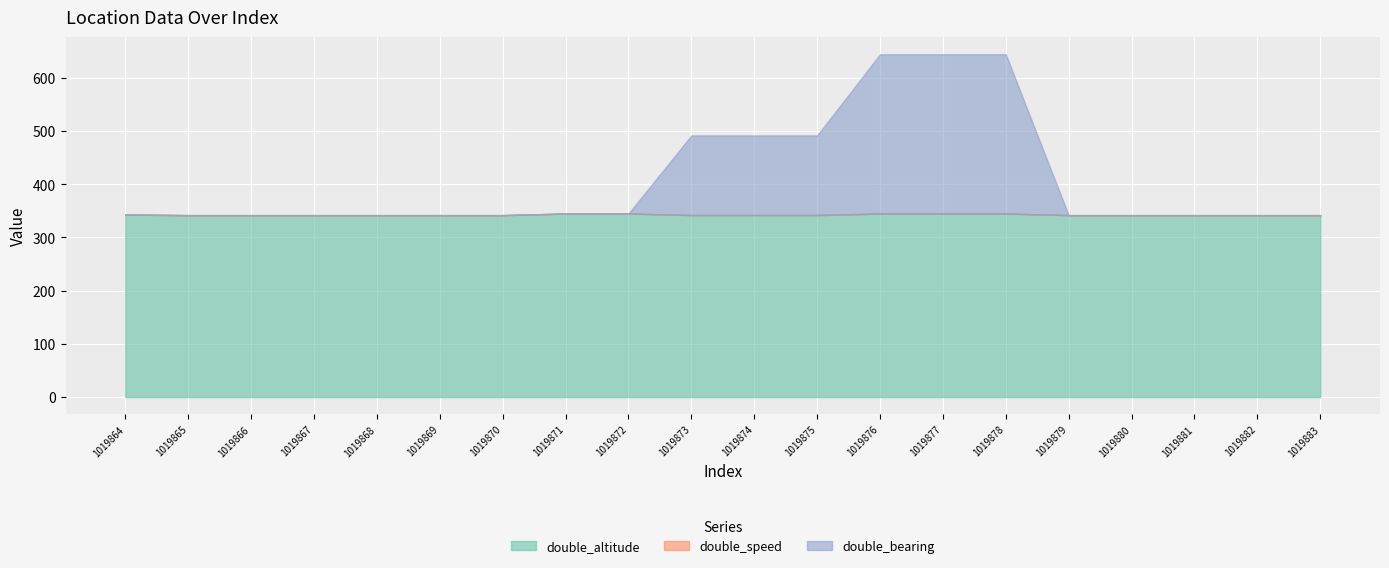

Which has a higher value, 1019870 or 1019866?

1019870